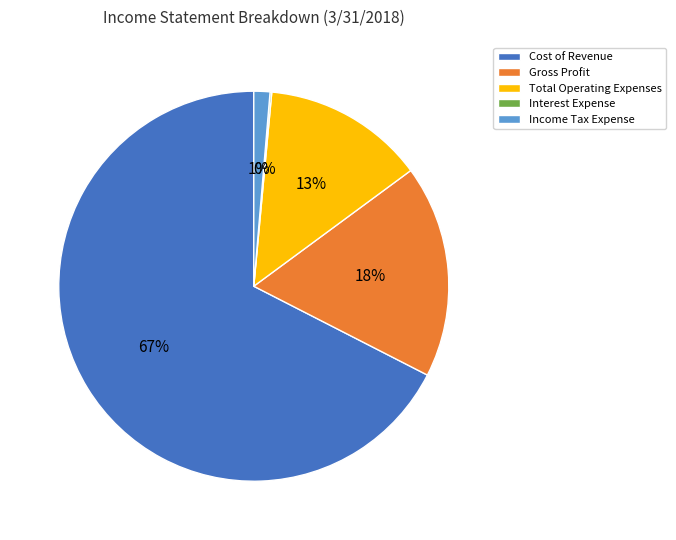

To the nearest percent, what percentage of the pie is Total Operating Expenses?

13%